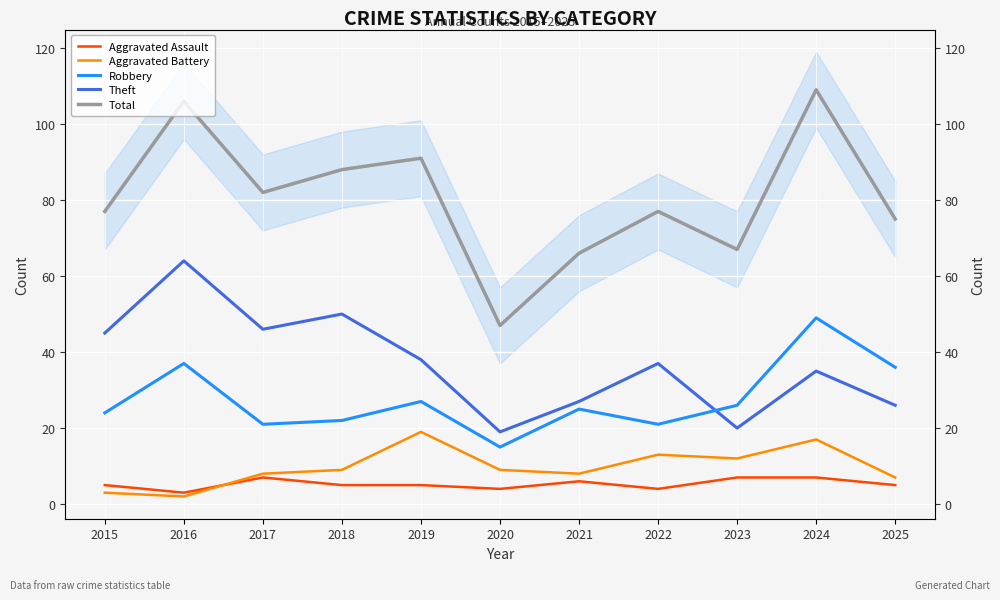

Reading right to left, extract all data points from this chart.

Aggravated Assault: 5	7	7	4	6	4	5	5	7	3	5
Aggravated Battery: 7	17	12	13	8	9	19	9	8	2	3
Robbery: 36	49	26	21	25	15	27	22	21	37	24
Theft: 26	35	20	37	27	19	38	50	46	64	45
Total: 75	109	67	77	66	47	91	88	82	106	77